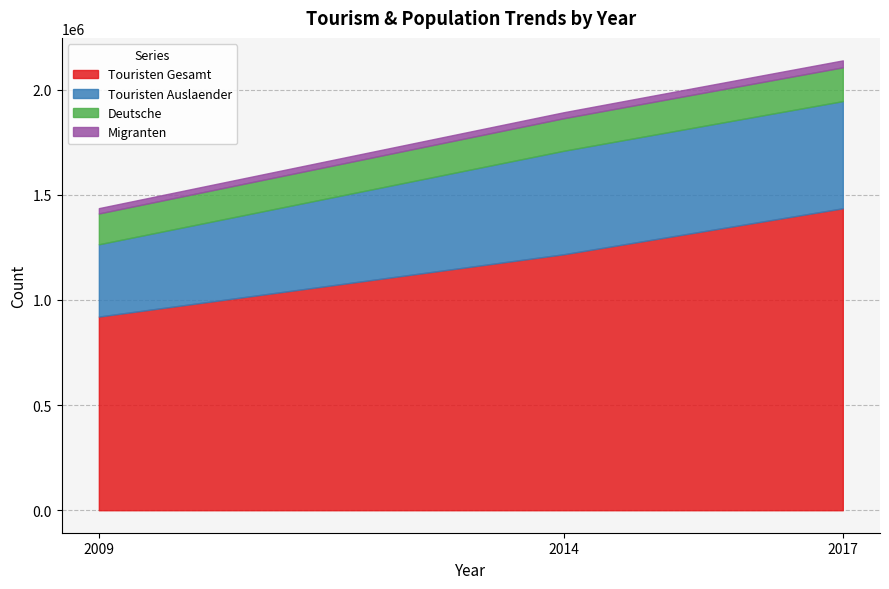

The value of Deutsche at 2014 is 55886. True or false?

False